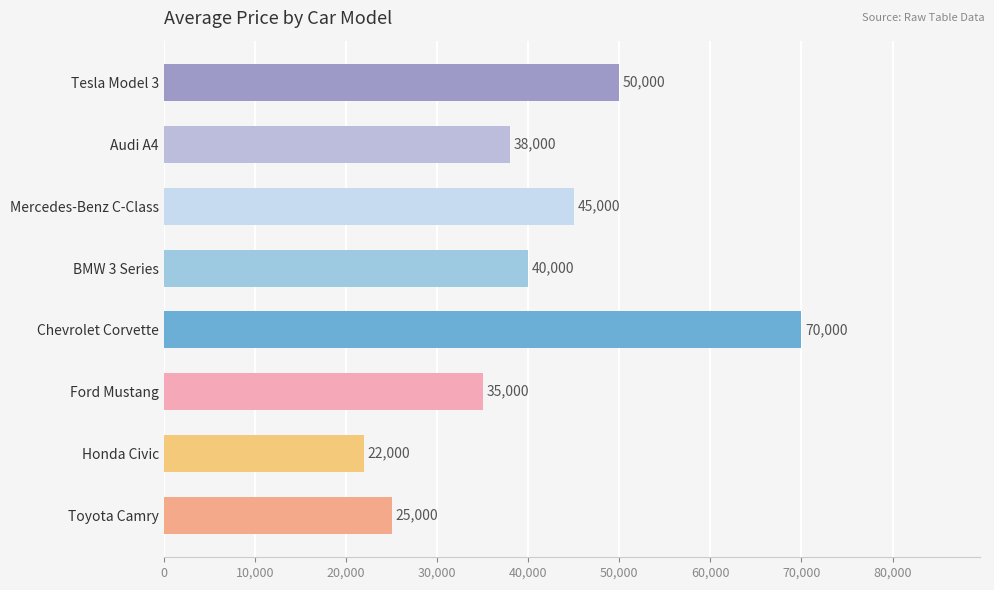

The value at BMW 3 Series is 13765. True or false?

False